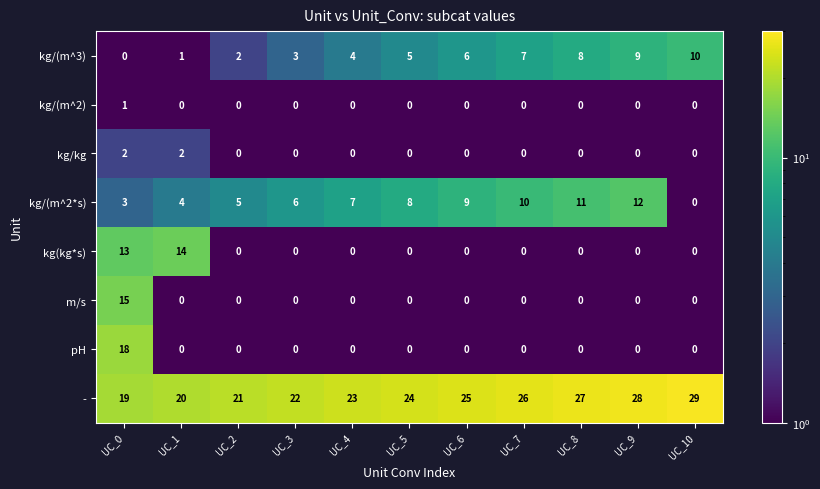

The kg/kg series shows 2 at UC_0. True or false?

True